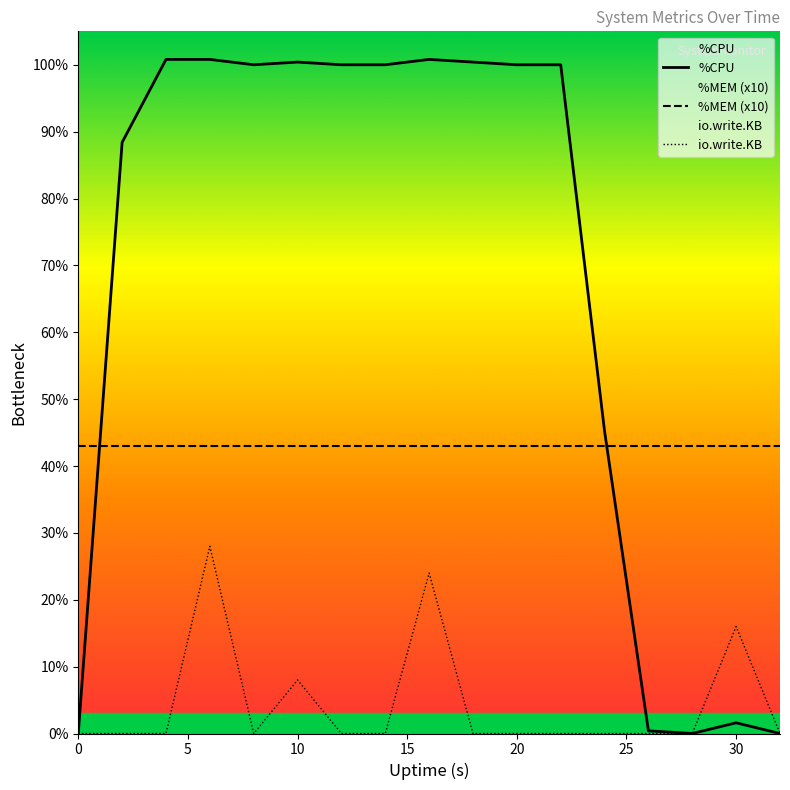

Rank the series by their maximum value, from lowest to highest.

io.write.KB, %MEM (x10), %CPU